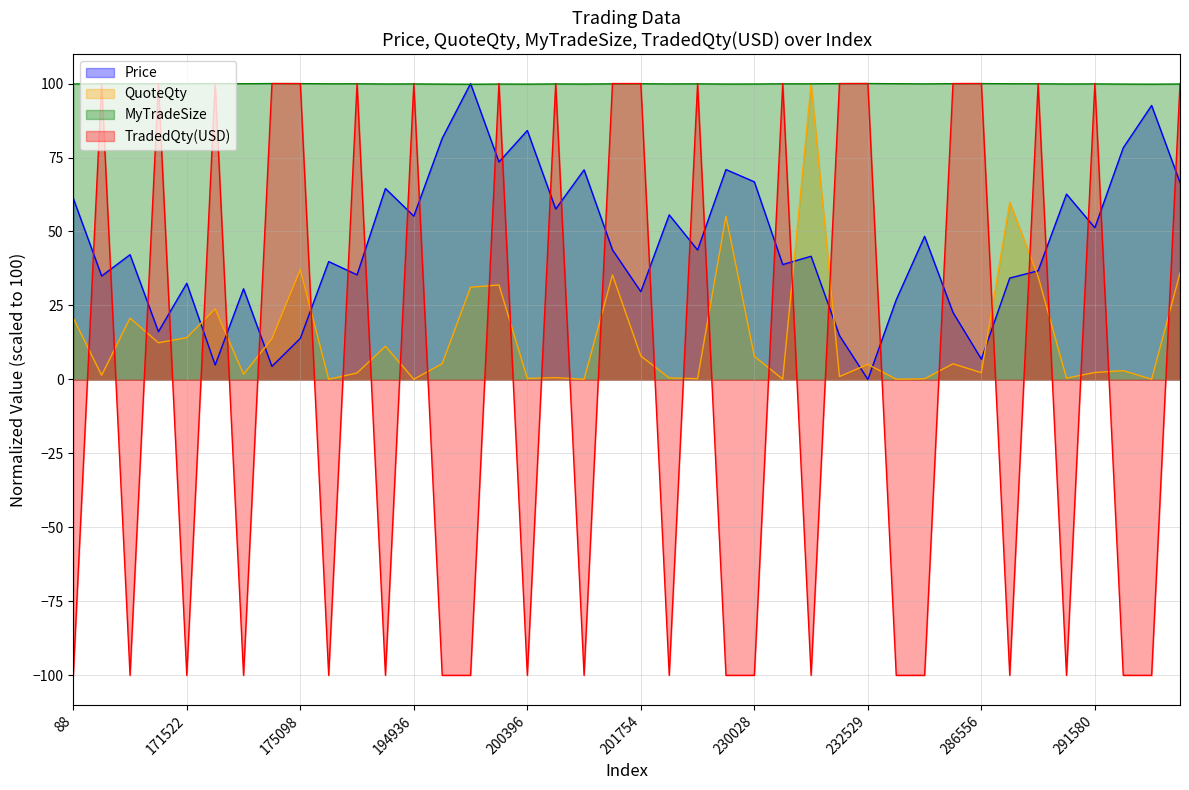

The QuoteQty series shows 0.2 at 285900. True or false?

True